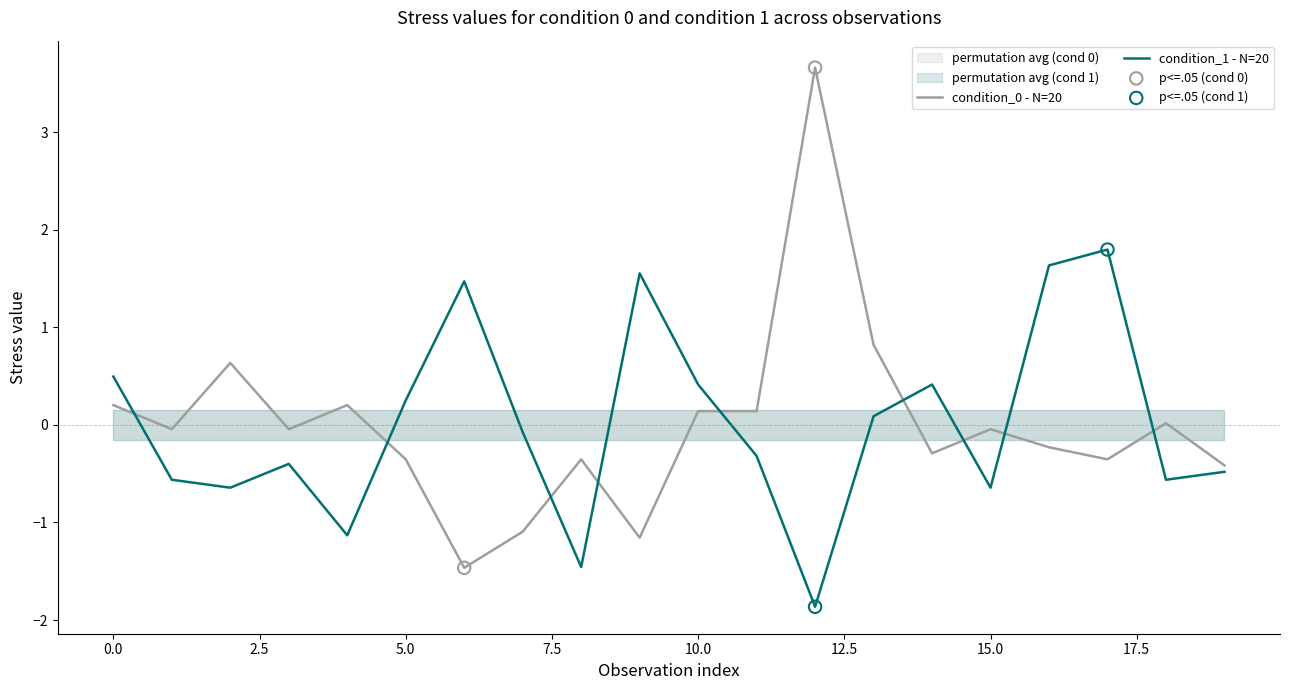

True or false: condition_1 - N=20 and condition_0 - N=20 cross at least once.

True